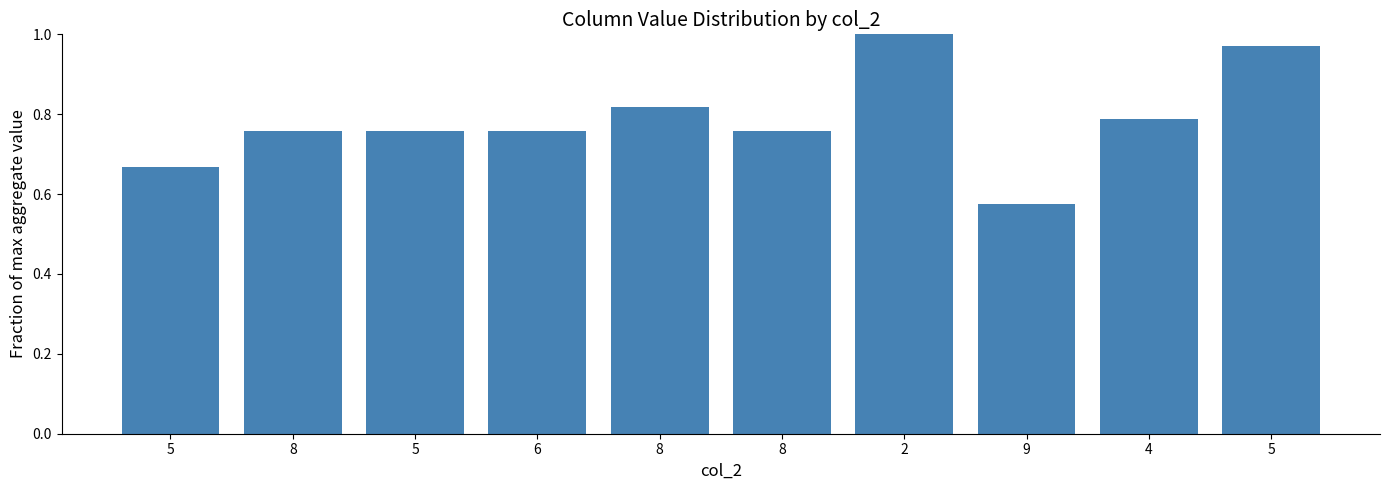

The value at 2 is 0.4. True or false?

False